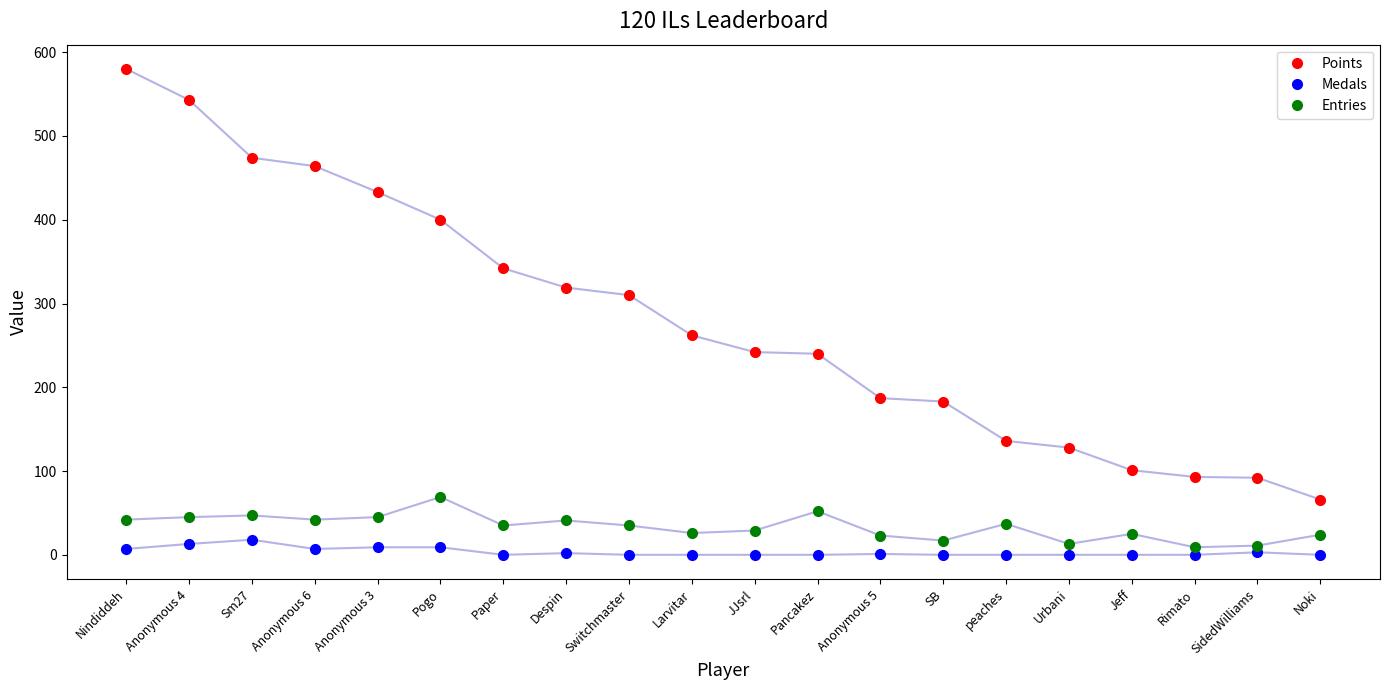

Which series has the largest total across all categories?

Points